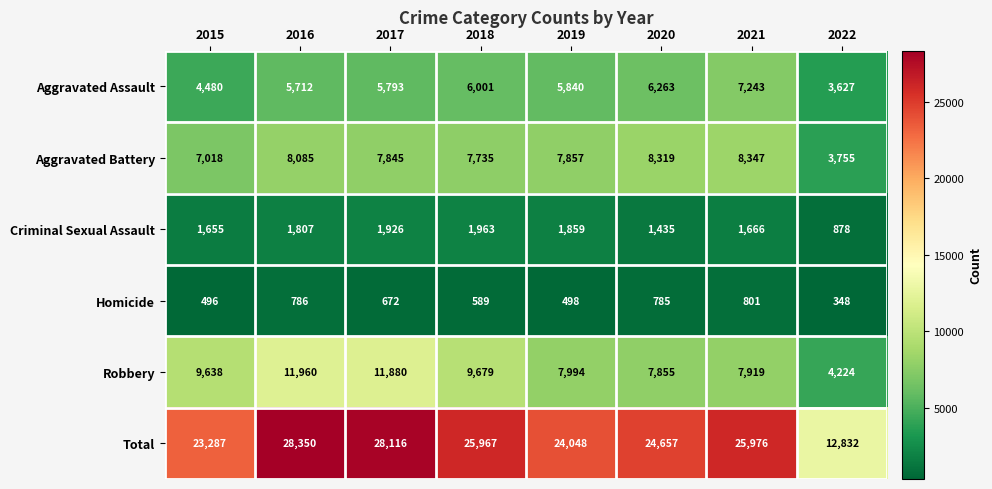

Is it true that Aggravated Assault equals 3269 at 2021?

False